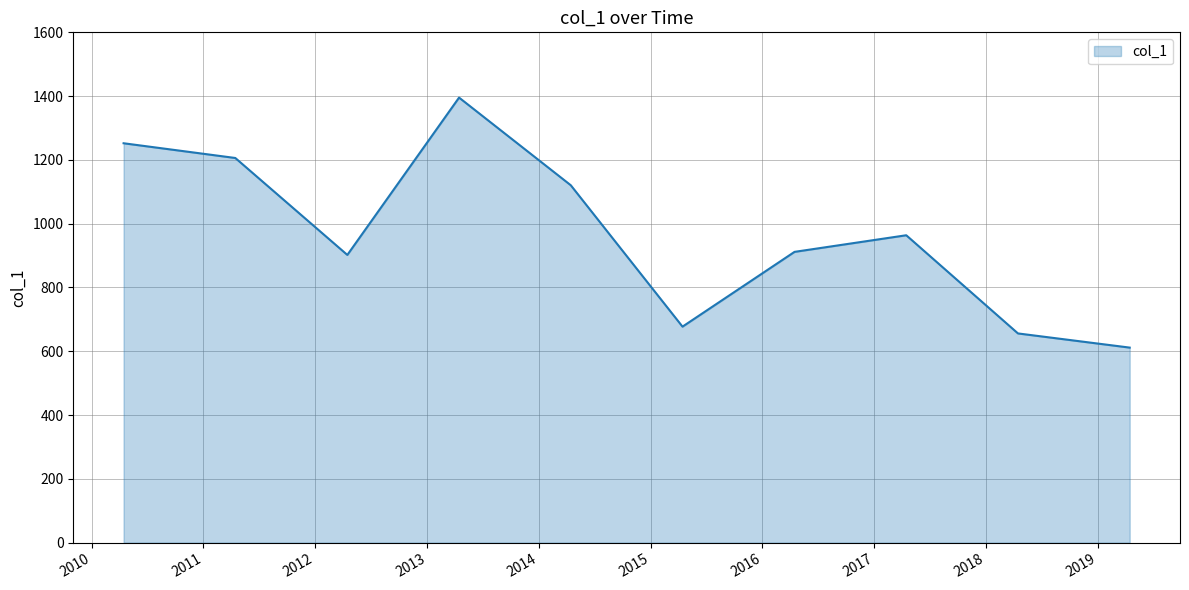

What is the greatest value displayed?

1395.4